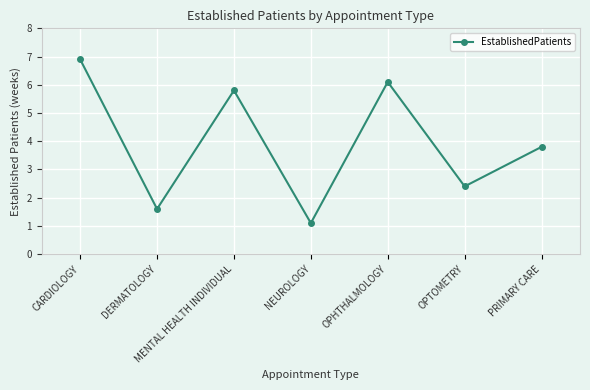

Is it true that the value at NEUROLOGY is 1.1?

True